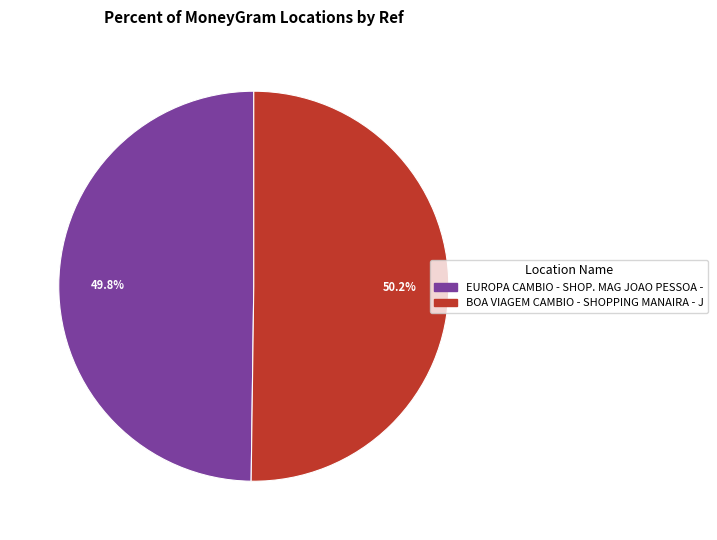

How many slices are in this pie chart?

2